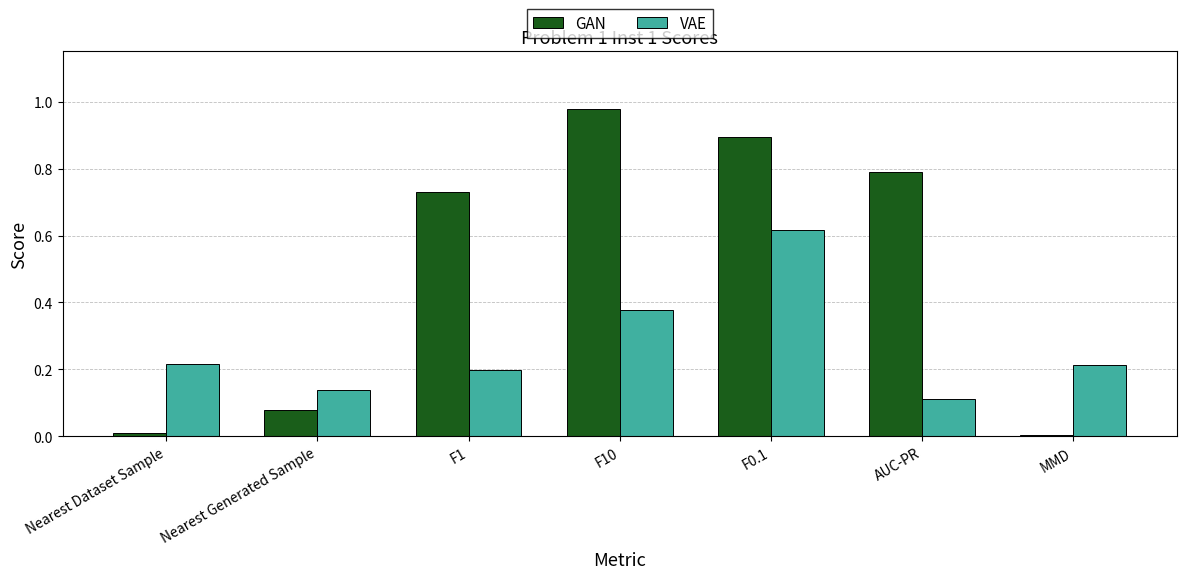

What is the average value of the GAN series?

0.5